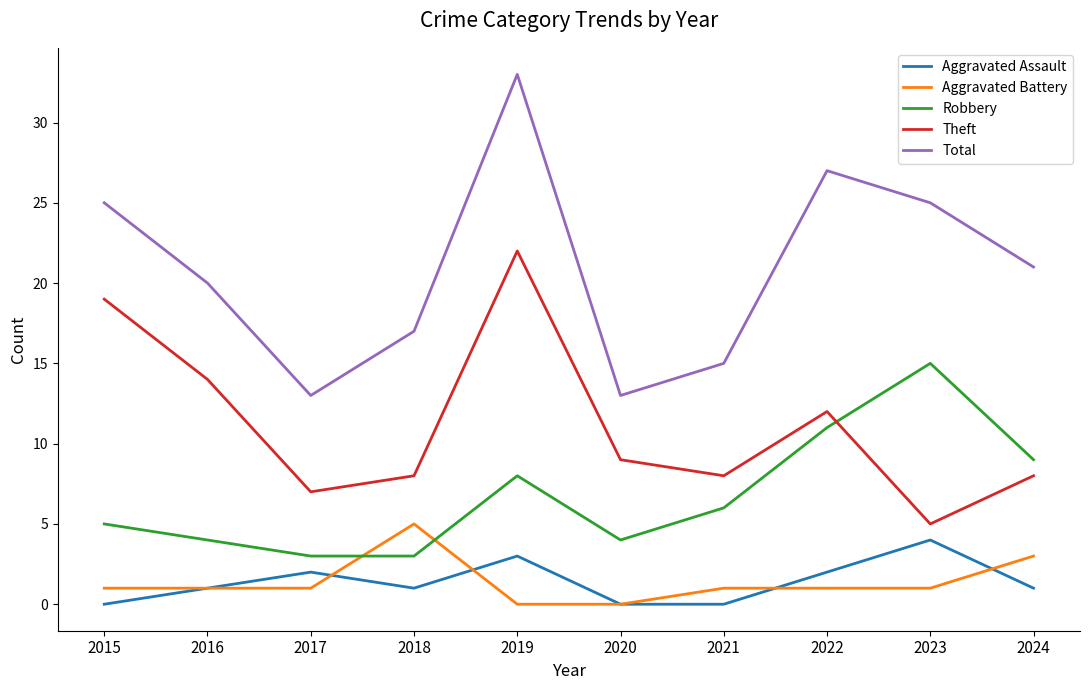

How many interior local valleys does the Theft series have?

3